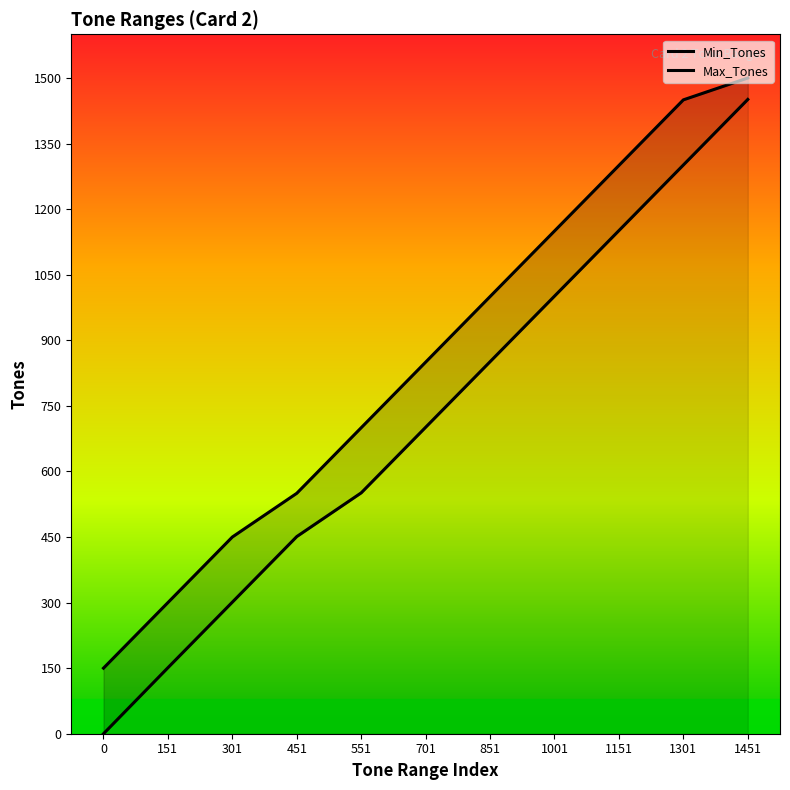

Reading left to right, what are all the values shown in this chart?

Min_Tones: 0	151	301	451	551	701	851	1001	1151	1301	1451
Max_Tones: 150	300	450	550	700	850	1000	1150	1300	1450	1500